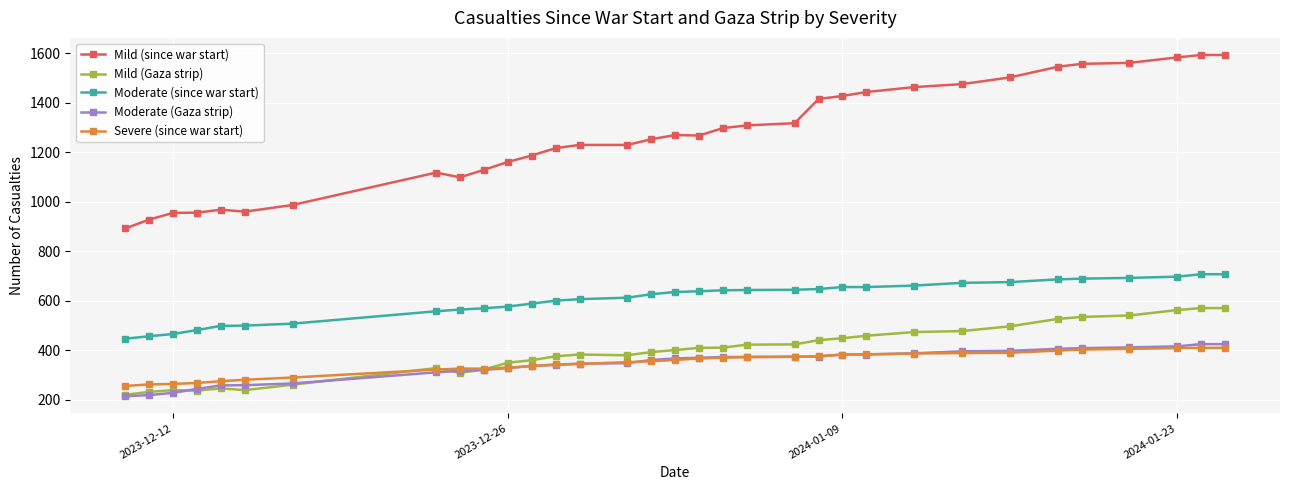

What is the difference between the maximum and minimum values in the Severe (since war start) series?

154